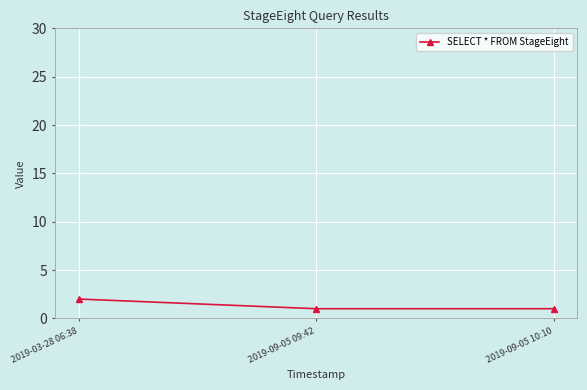

Between 2019-03-28 06:38 and 2019-09-05 09:42, which is larger?

2019-03-28 06:38